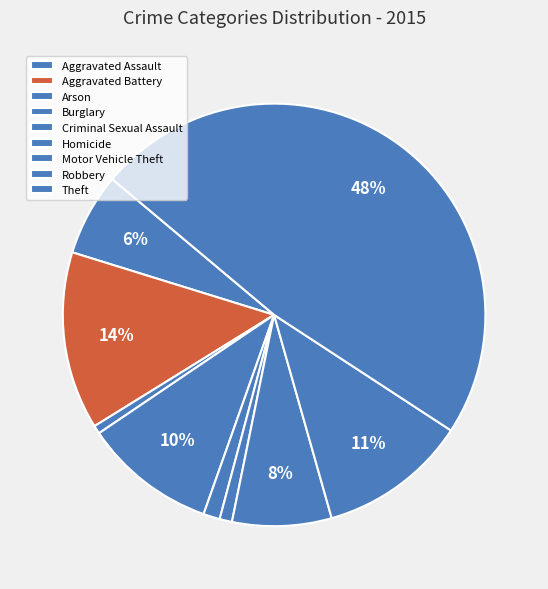

To the nearest percent, what is the difference between the Burglary and Robbery slice percentages?

1%